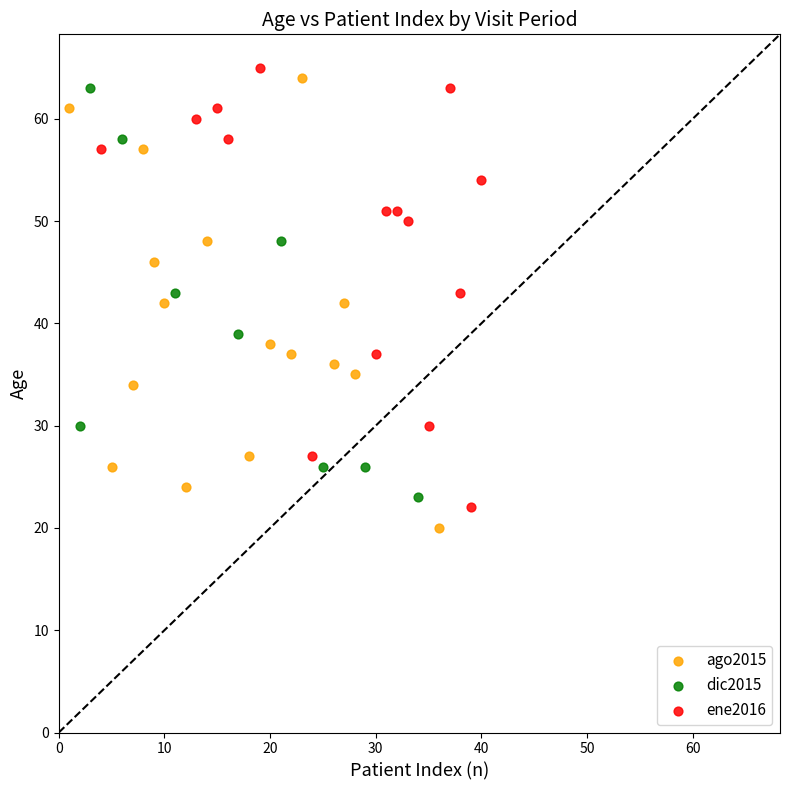

Which series has the widest spread of Y values?

ago2015